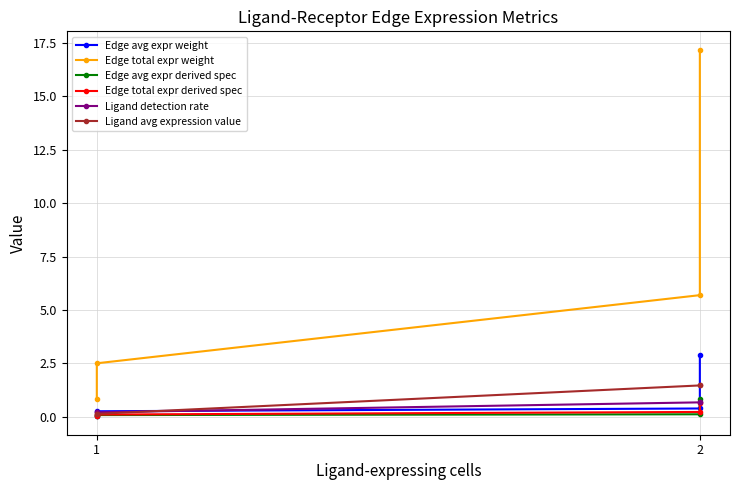

What is the value of the Ligand detection rate point at the 1st from the left?

0.2